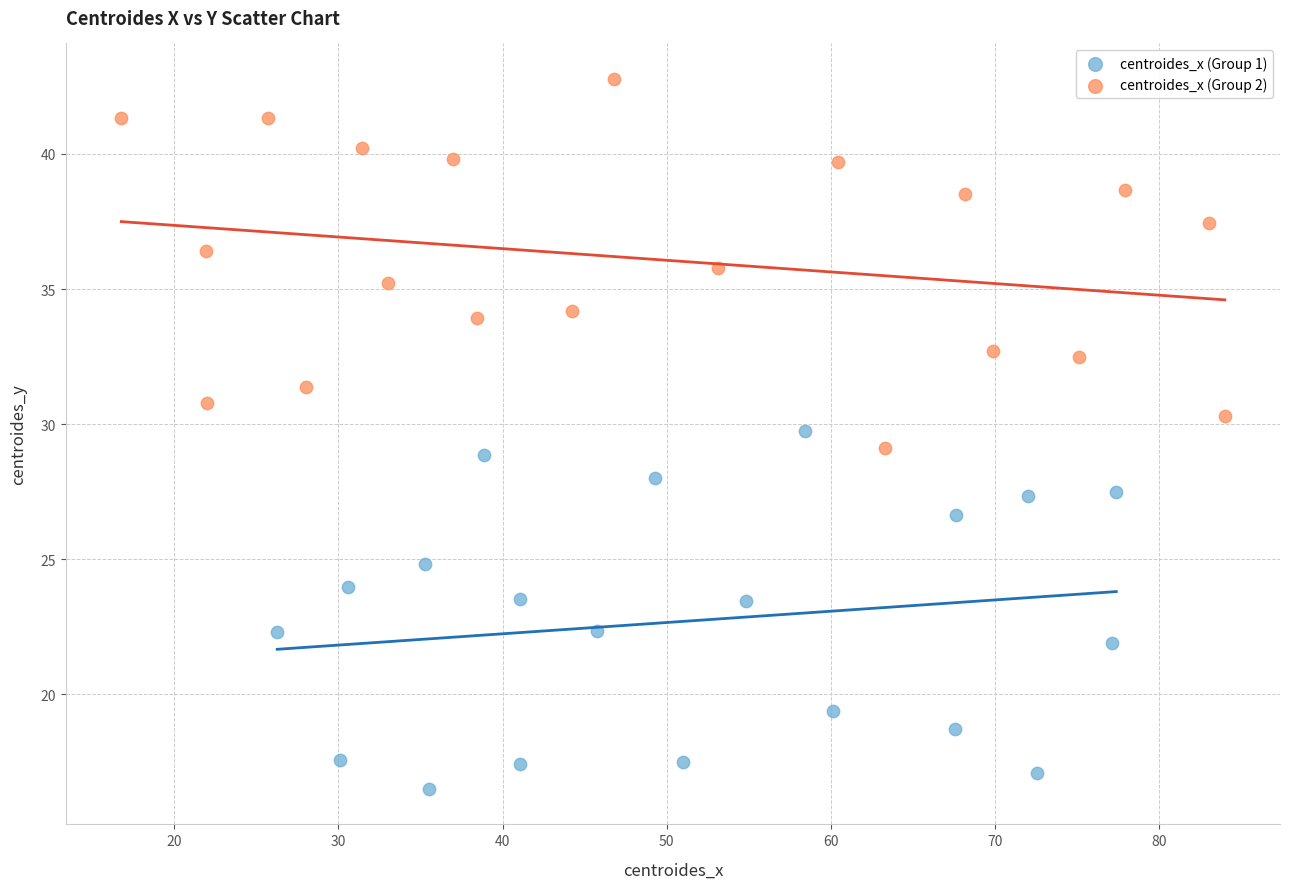

Which series contains the highest Y value?

centroides_x (Group 2)